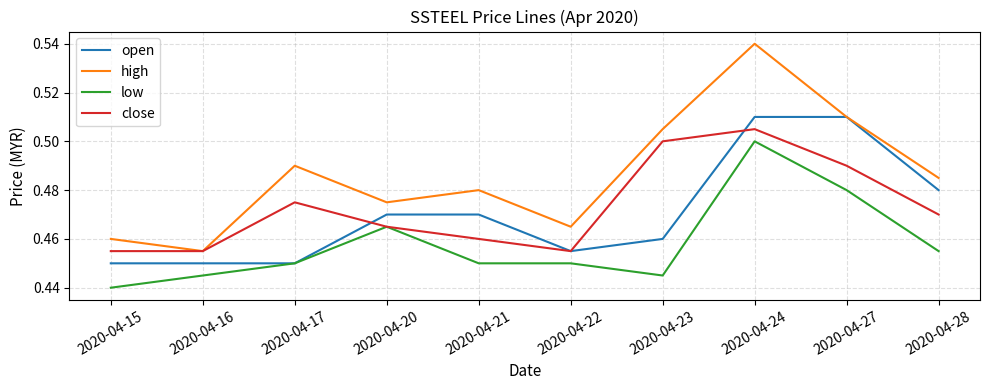

Rank the series by their maximum value, from highest to lowest.

high, open, close, low